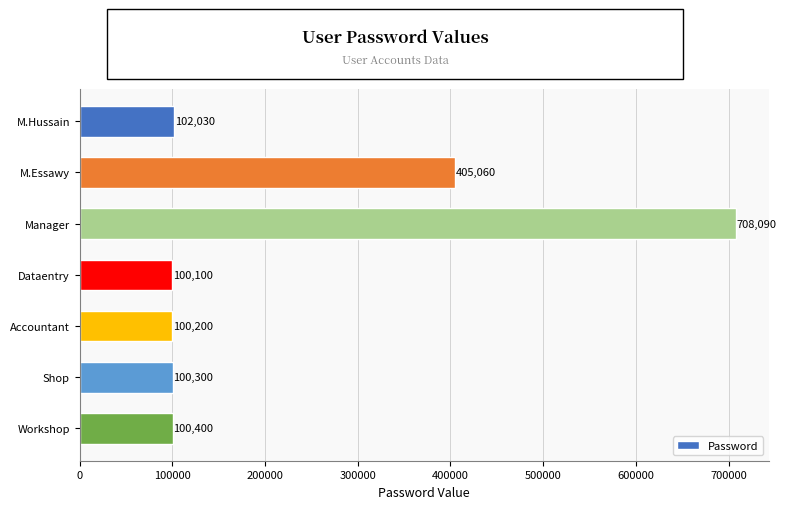

Which category has the lowest value across all series?

Dataentry